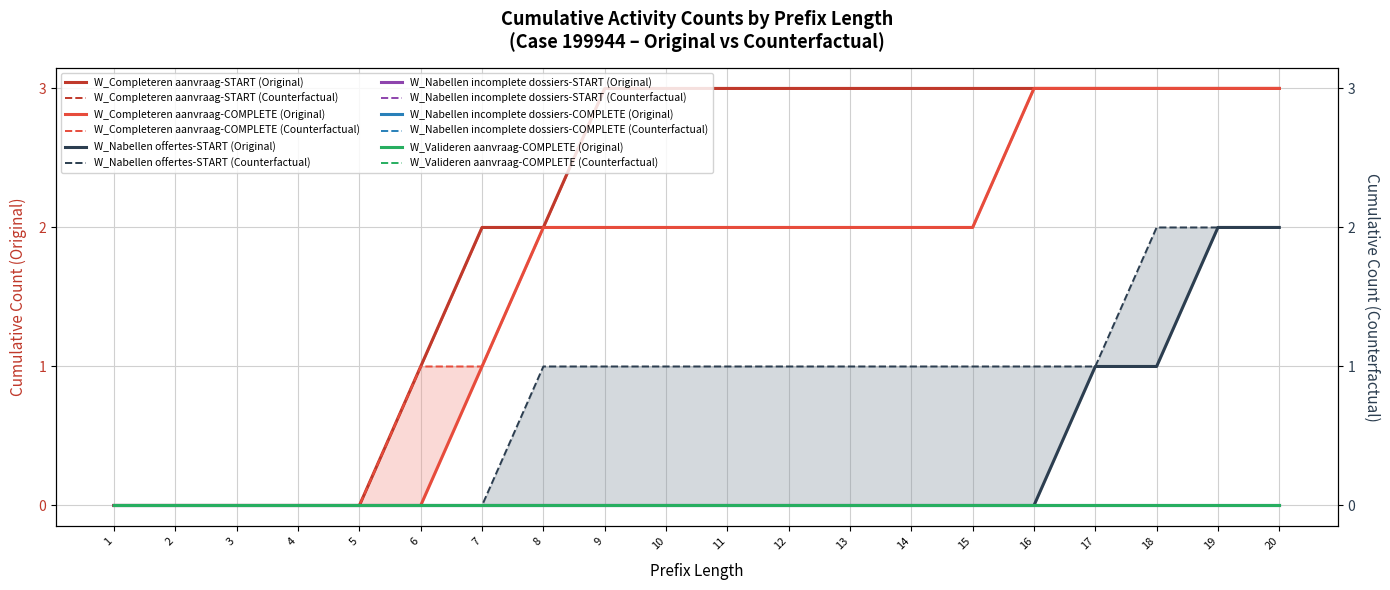

The value of W_Nabellen offertes-START at 18 is 1. True or false?

True